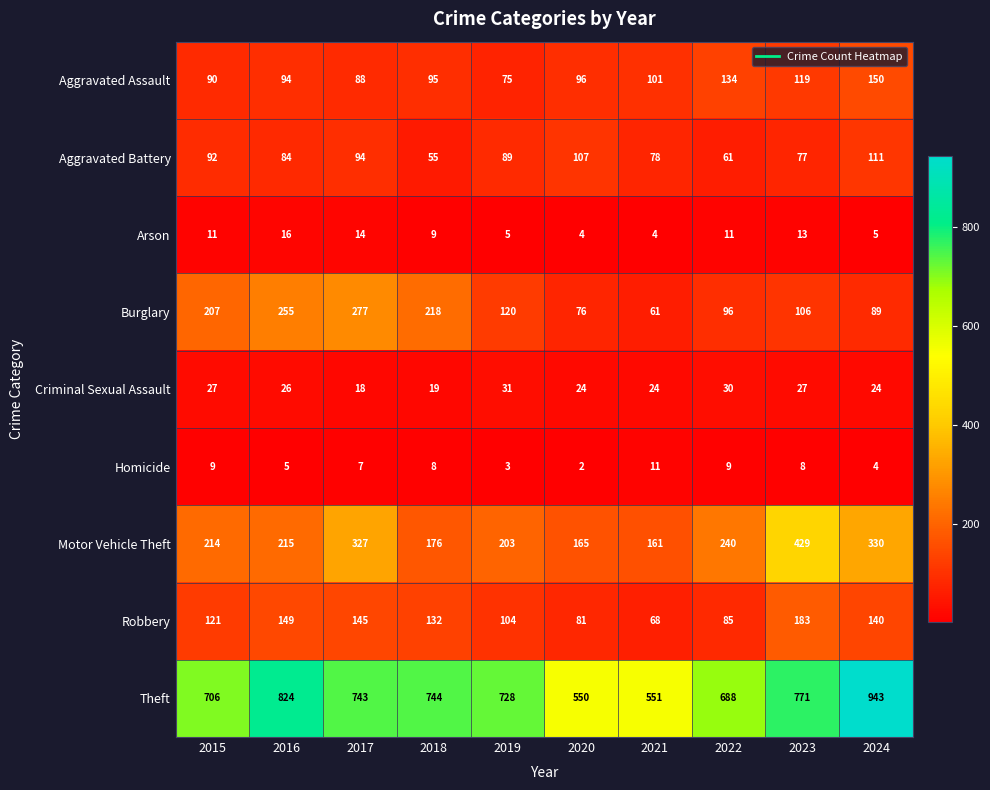

What is the maximum value shown in the chart?

943